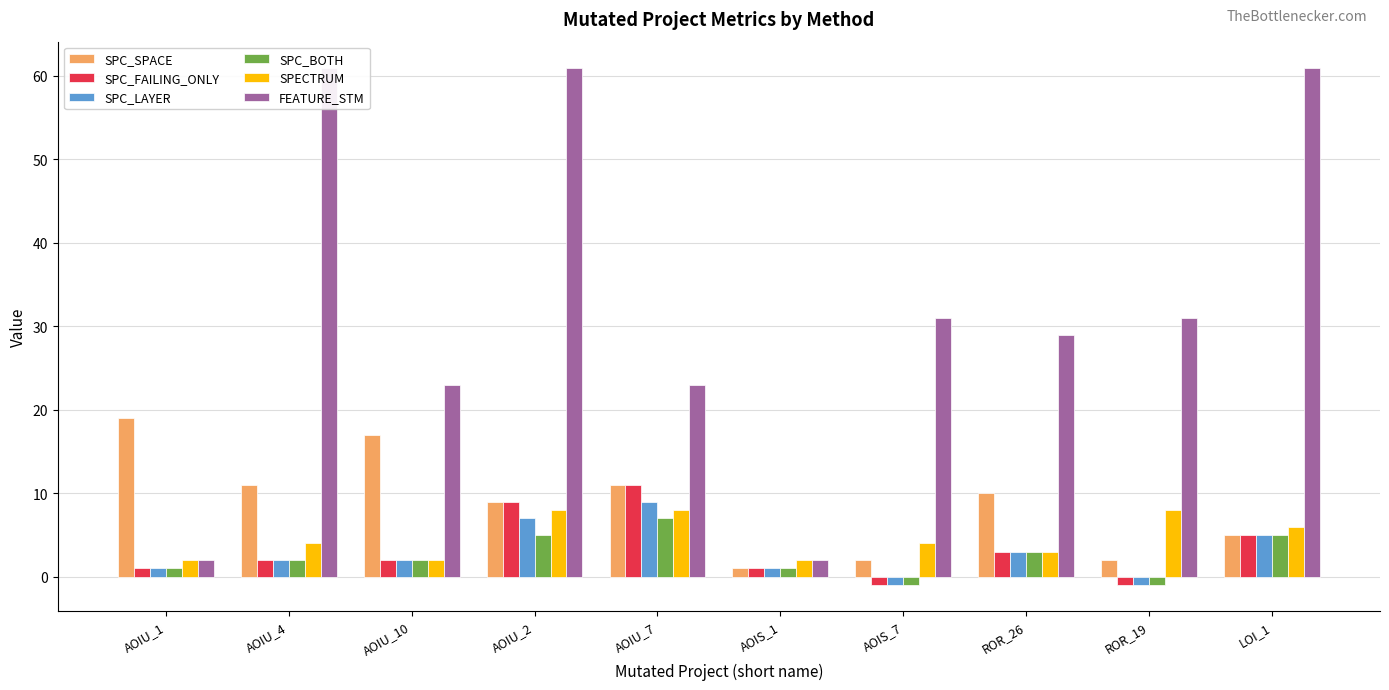

What is the label of the 6th bar from the left?

AOIS_1